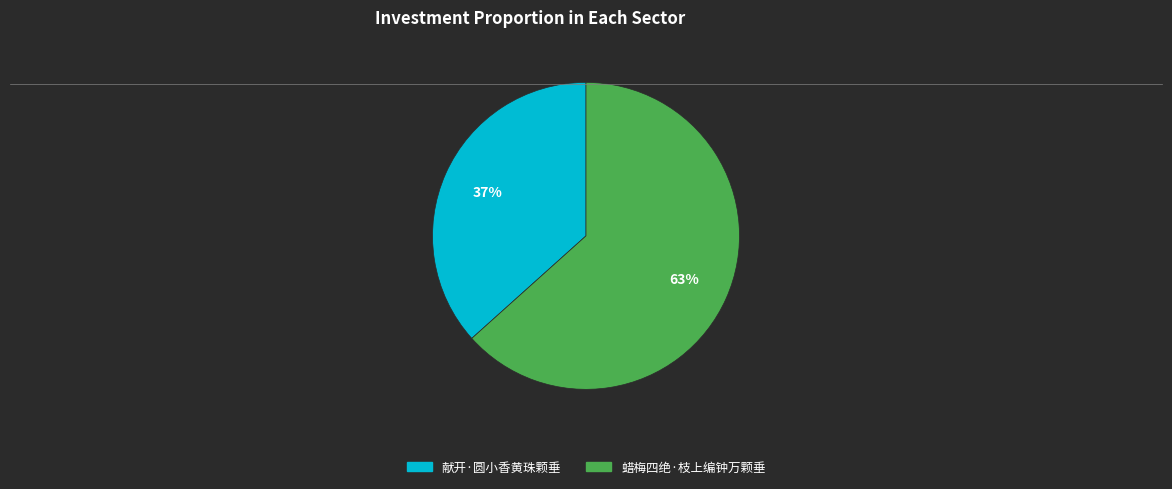

How many segments does this pie chart have?

2